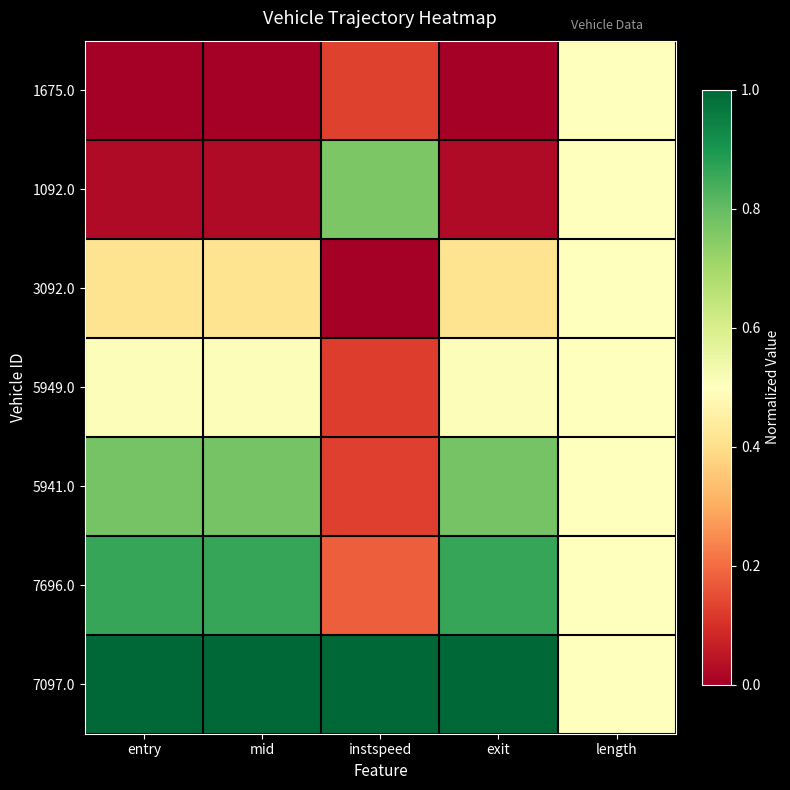

Reading left to right, transcribe all the data shown in this chart.

1675.0: entry=0.0	mid=0.0	instspeed=0.1	exit=0.0	length=0.5
1092.0: entry=0.0	mid=0.0	instspeed=0.8	exit=0.0	length=0.5
3092.0: entry=0.4	mid=0.4	instspeed=0.0	exit=0.4	length=0.5
5949.0: entry=0.5	mid=0.5	instspeed=0.1	exit=0.5	length=0.5
5941.0: entry=0.8	mid=0.8	instspeed=0.1	exit=0.8	length=0.5
7696.0: entry=0.9	mid=0.9	instspeed=0.2	exit=0.9	length=0.5
7097.0: entry=1.0	mid=1.0	instspeed=1.0	exit=1.0	length=0.5